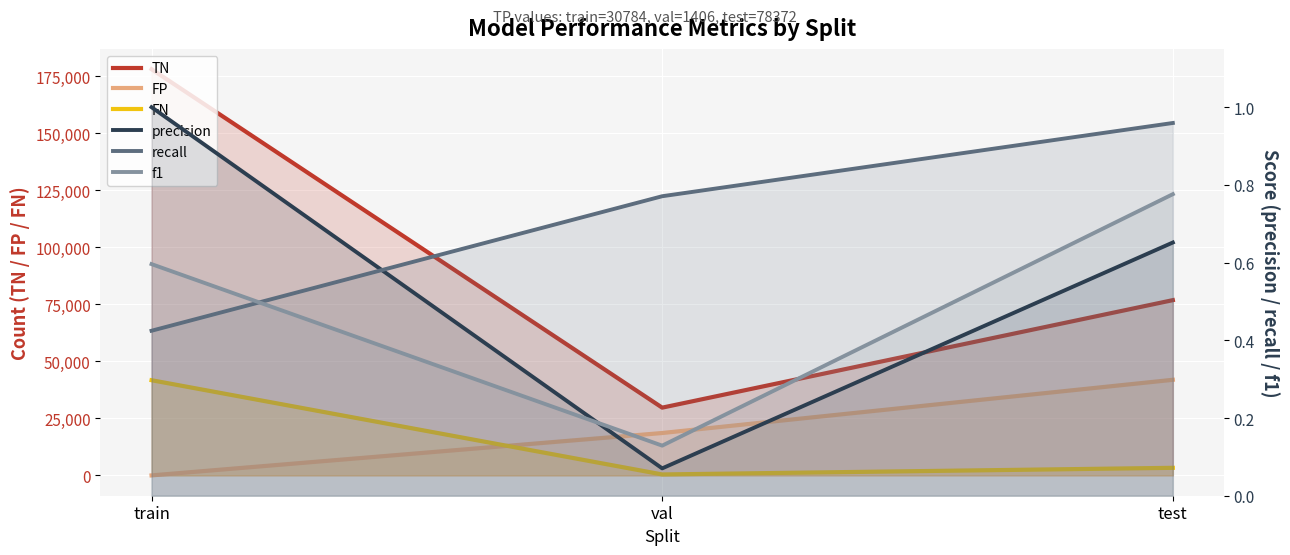

Is it true that precision equals 0.6 at train?

False